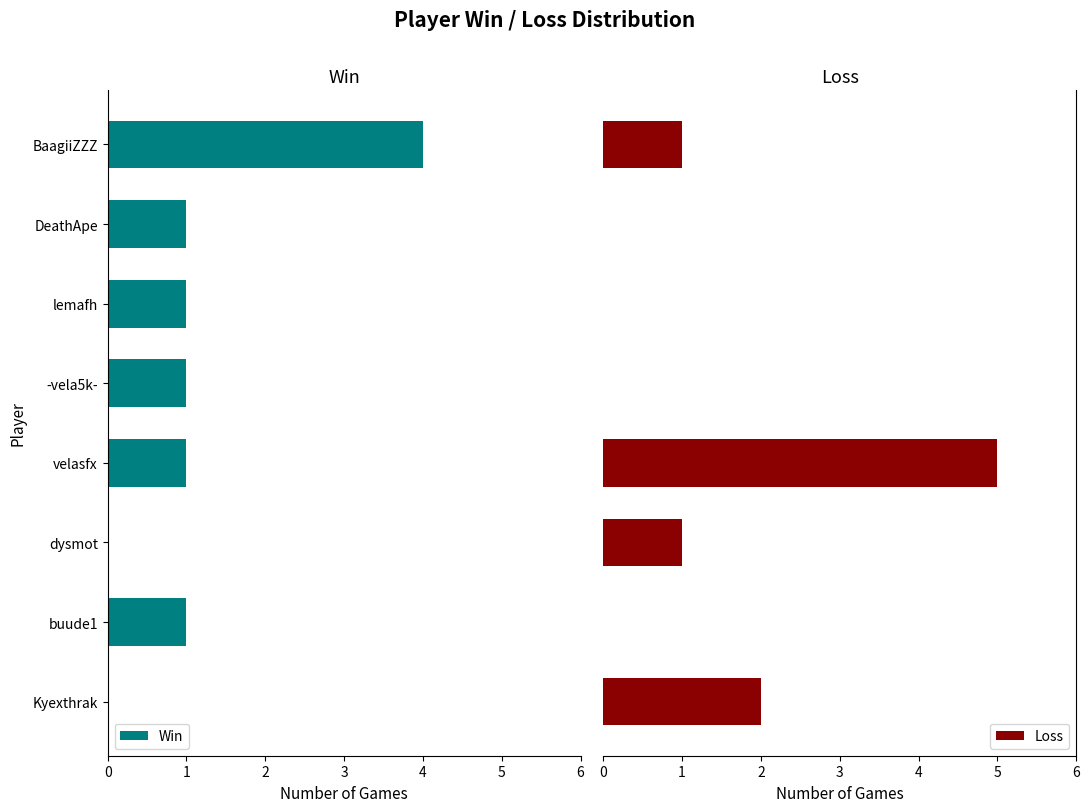

How many data points in Win are less than 1?

2